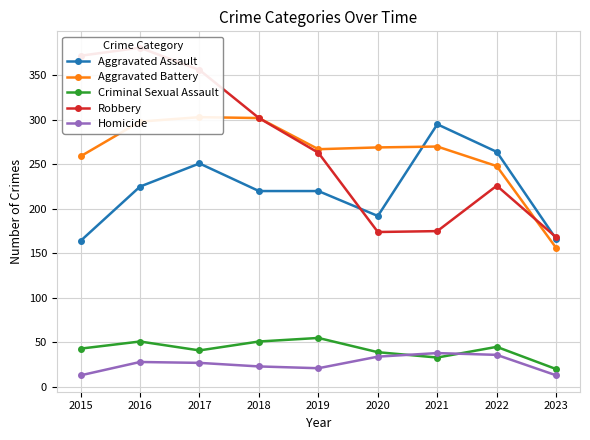

The Homicide series shows 41 at 2017. True or false?

False